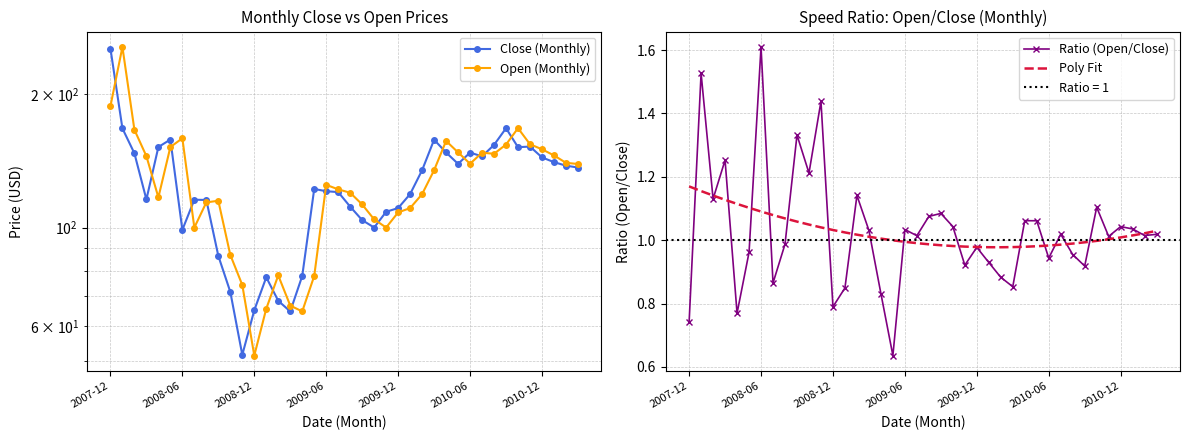

Which category has the highest value in the Ratio (Open/Close) series?

2008-06